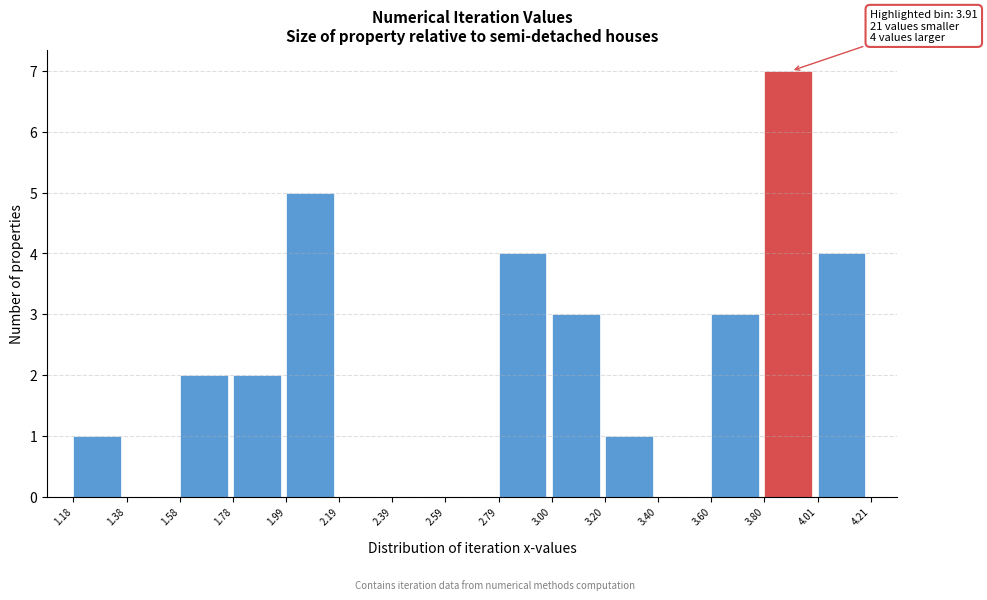

Over which range of the x-axis is the bar tallest?

3.80 to 4.01